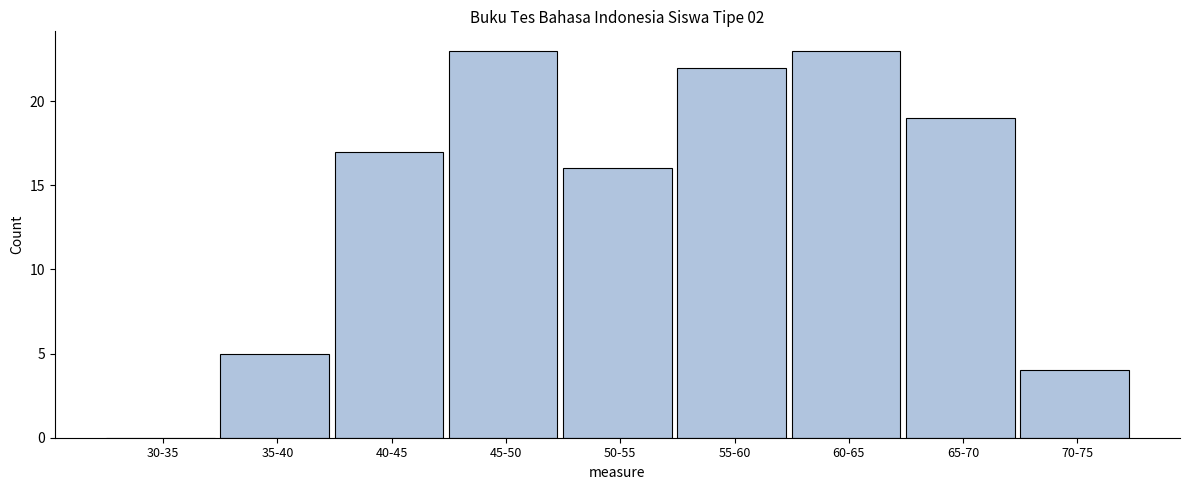

Reading left to right, extract all data points from this chart.

30-35=0	35-40=5	40-45=17	45-50=23	50-55=16	55-60=22	60-65=23	65-70=19	70-75=4